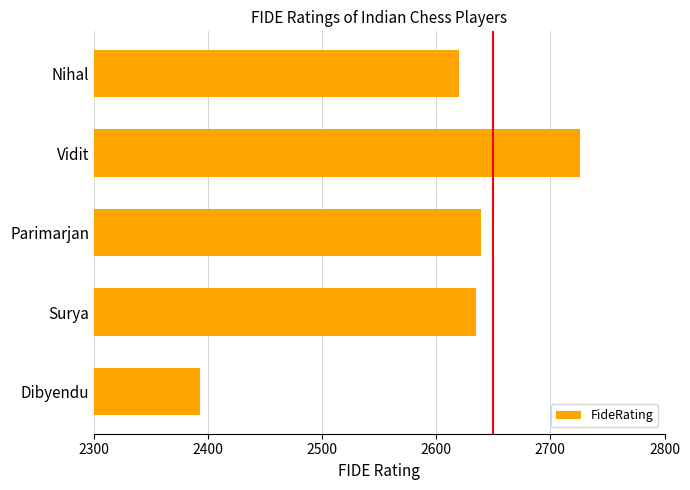

Which has a higher value, Dibyendu or Nihal?

Nihal